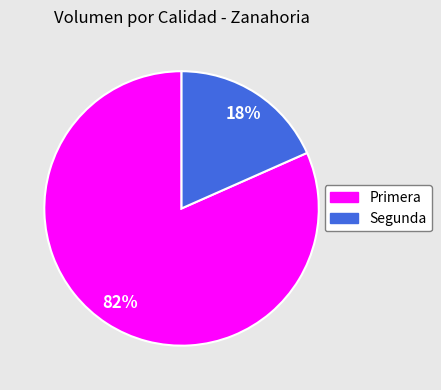

Which slice represents more than half of the pie?

Primera